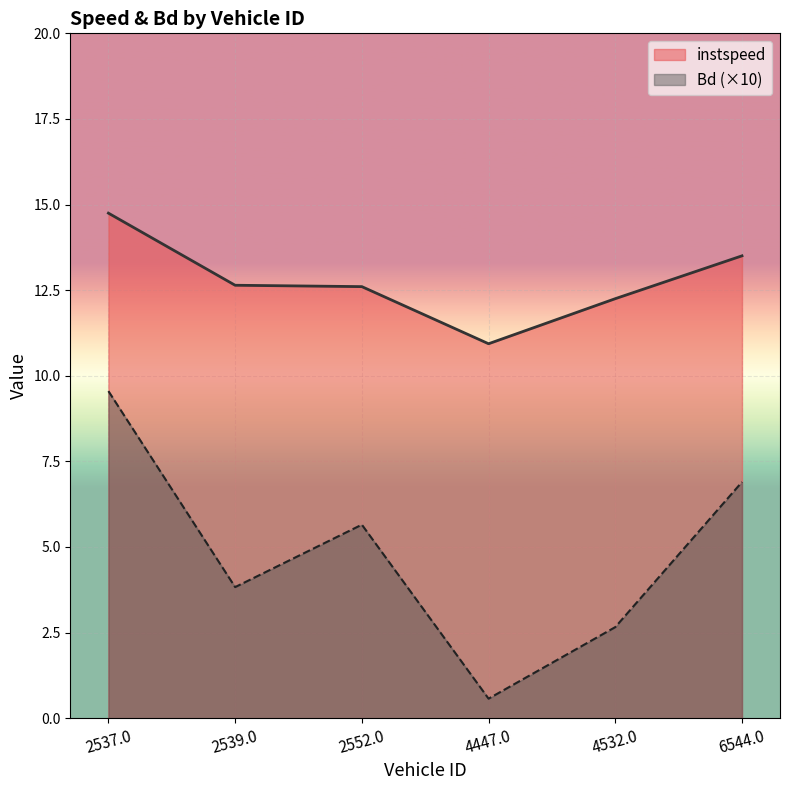

How many values in the instspeed series are below 12?

1